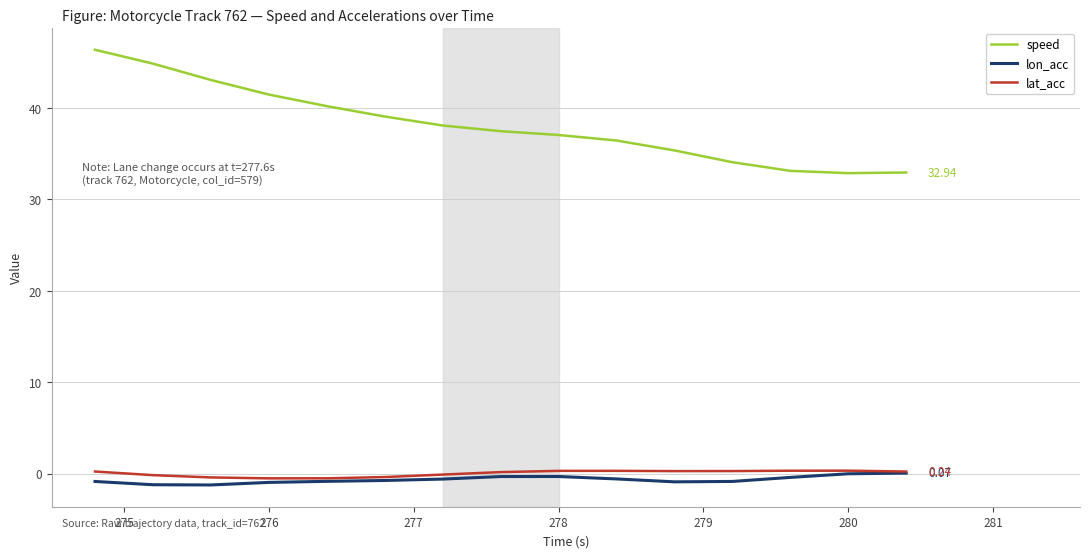

How many lines are shown in the chart?

3